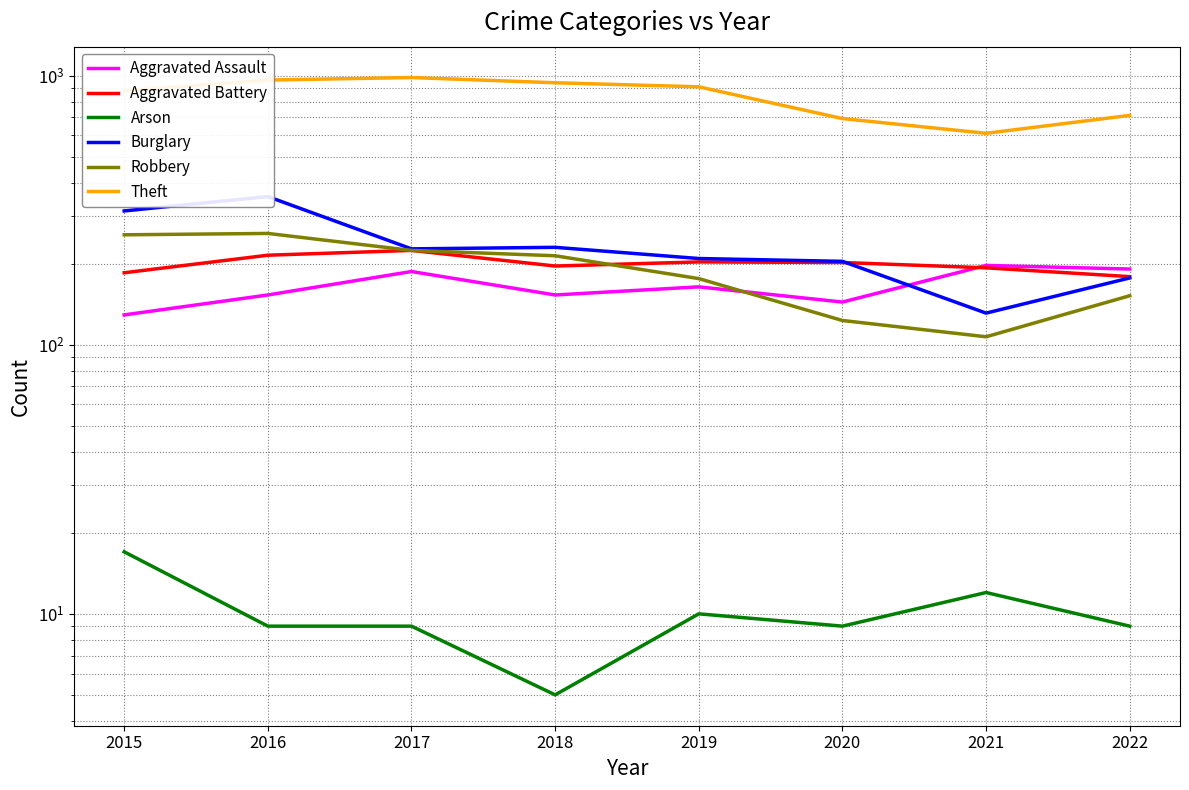

Where is Robbery nearest to the value 183?

2019